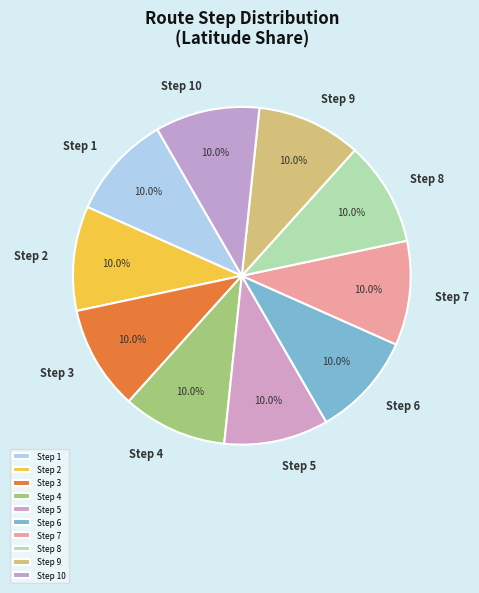

Is Step 5 the majority of the pie?

No